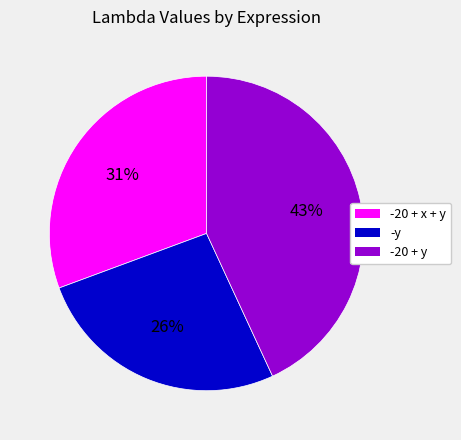

True or false: -20 + y accounts for 43% of the total.

True